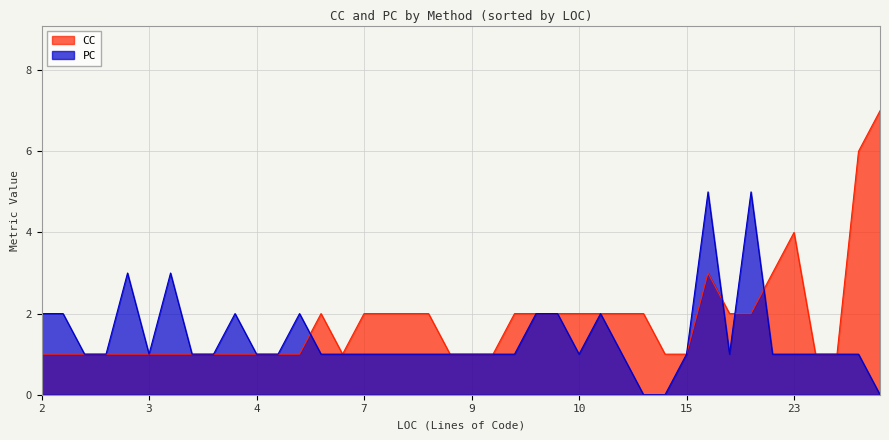

At 24, list the series in order from largest to smallest.

CC, PC